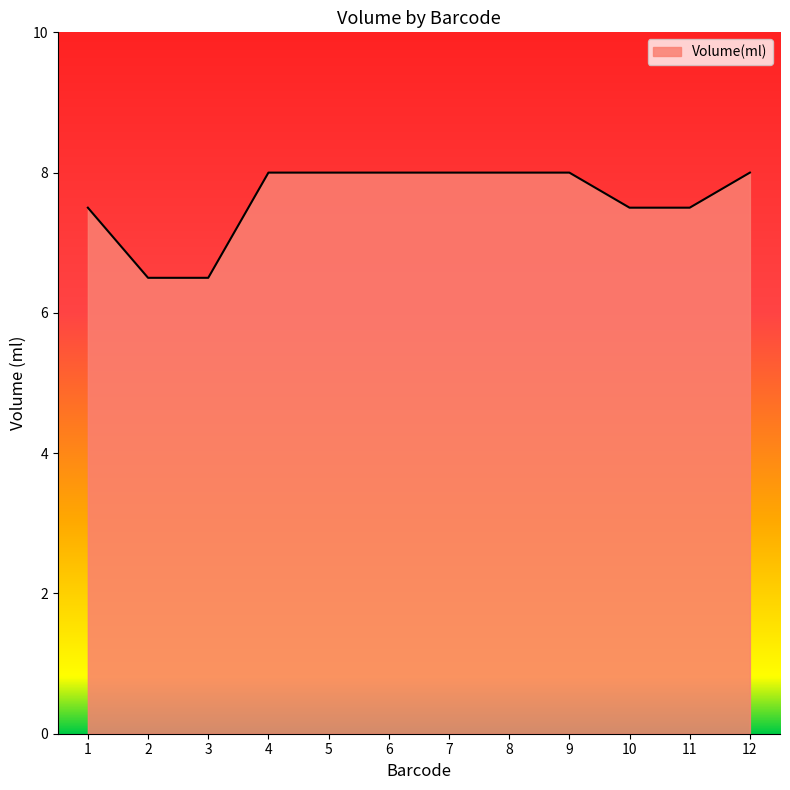

The value at 10 is 4.5. True or false?

False